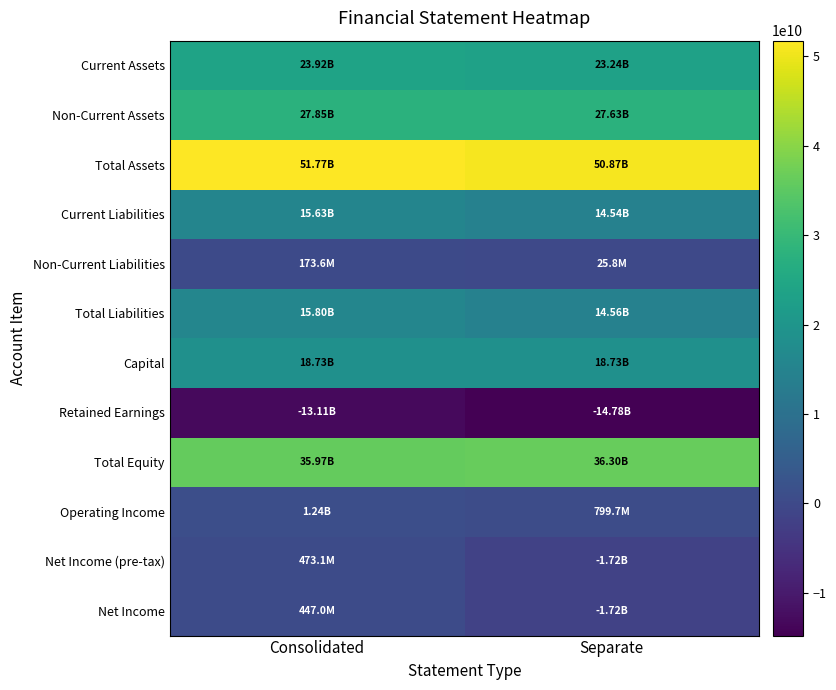

Which series has the largest total across all categories?

Total Assets